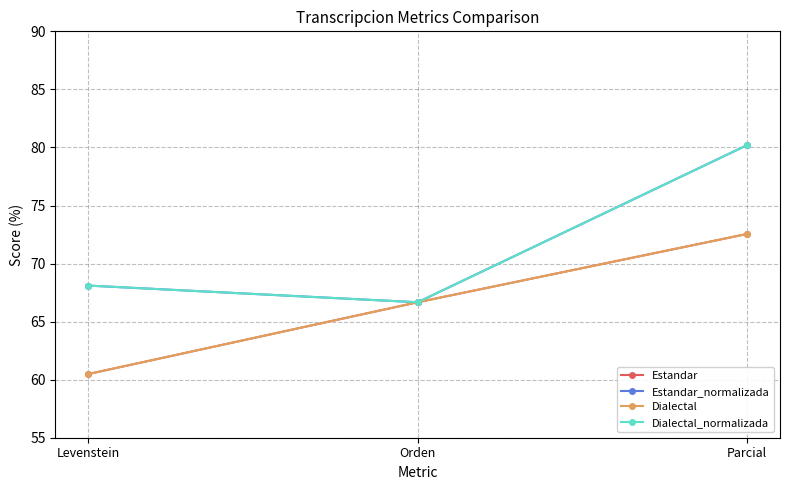

Does the chart have visible grid lines?

Yes